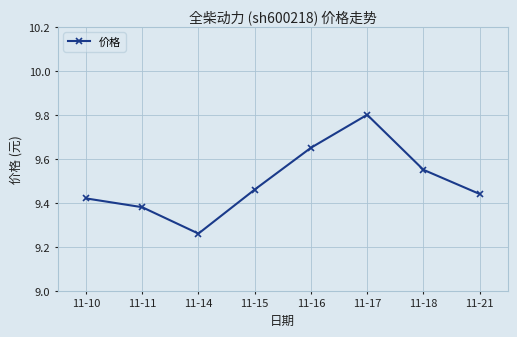

The value at 11-10 is 16.1. True or false?

False